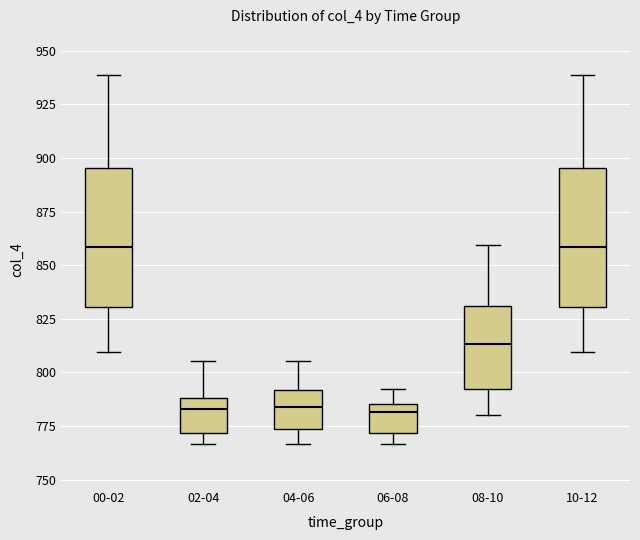

Reading left to right, read every box against the y-axis: the position of its median line, the range the box covers, and the ends of its whiskers. The values are not printed on the chart, so give them approximately, as read against the axis.

00-02: median 860, box 830 to 895, whiskers 810 to 940
02-04: median 785, box 770 to 790, whiskers 765 to 805
04-06: median 785, box 775 to 790, whiskers 765 to 805
06-08: median 780, box 770 to 785, whiskers 765 to 795
08-10: median 815, box 790 to 830, whiskers 780 to 860
10-12: median 860, box 830 to 895, whiskers 810 to 940